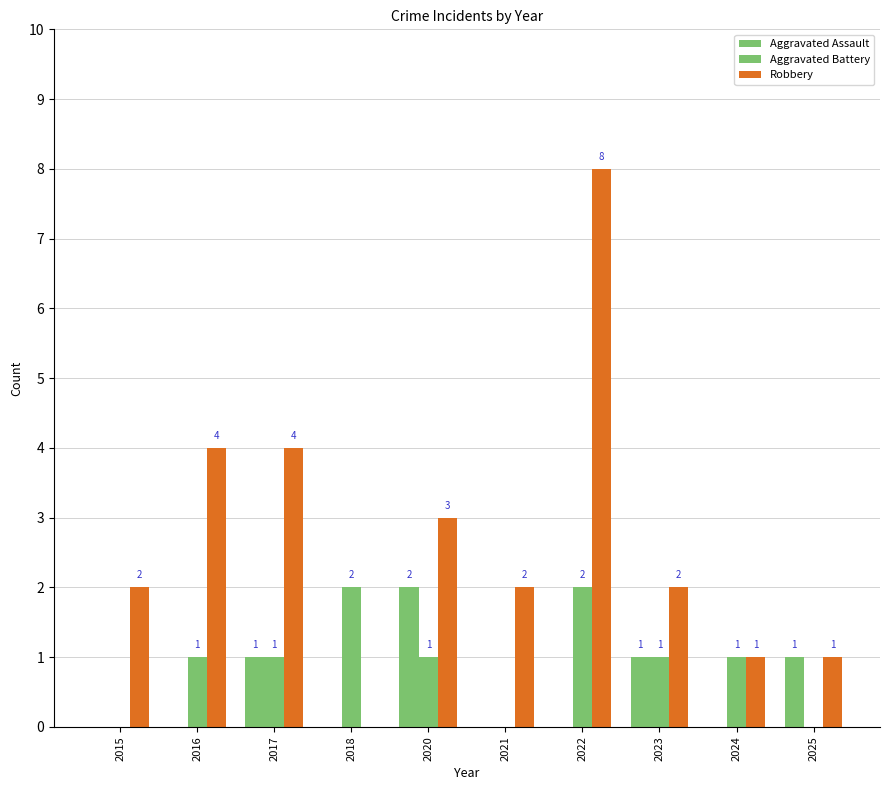

Rank the categories by Robbery value from highest to lowest.

2022, 2016, 2017, 2020, 2015, 2021, 2023, 2024, 2025, 2018